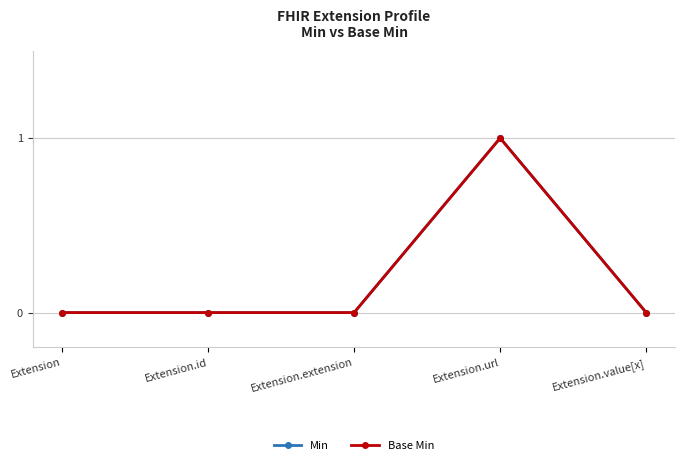

Count the Min values in the range 0 to 1.

5